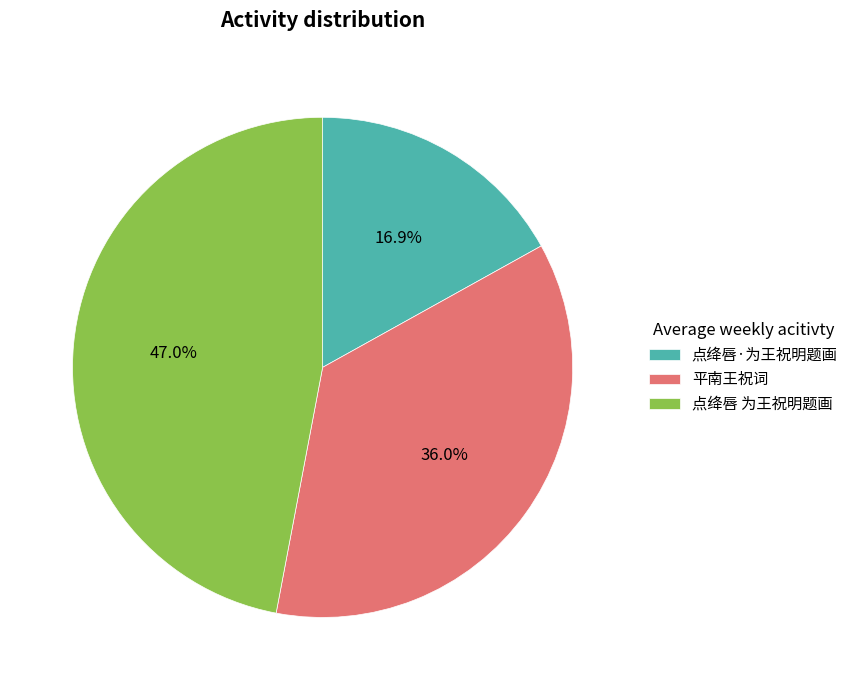

What percentage is the 点绛唇 为王祝明题画 slice, to the nearest percent?

47%